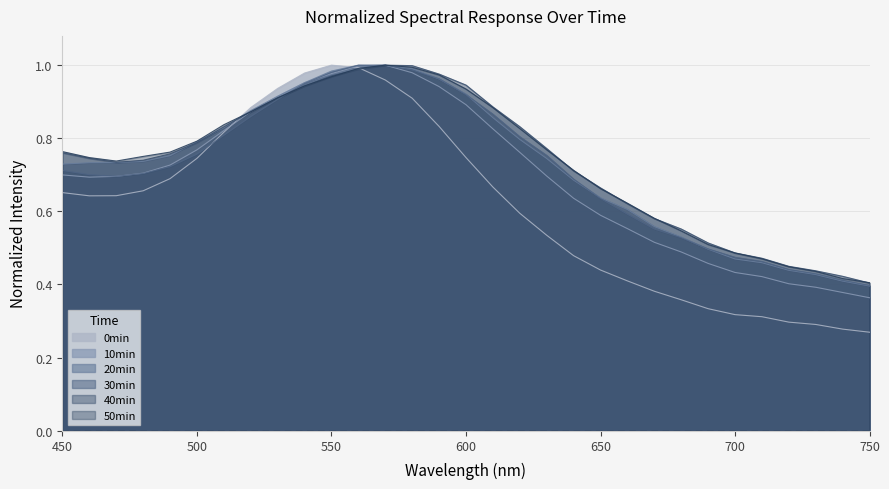

Rank the series by their maximum value, from highest to lowest.

0min, 10min, 20min, 30min, 40min, 50min